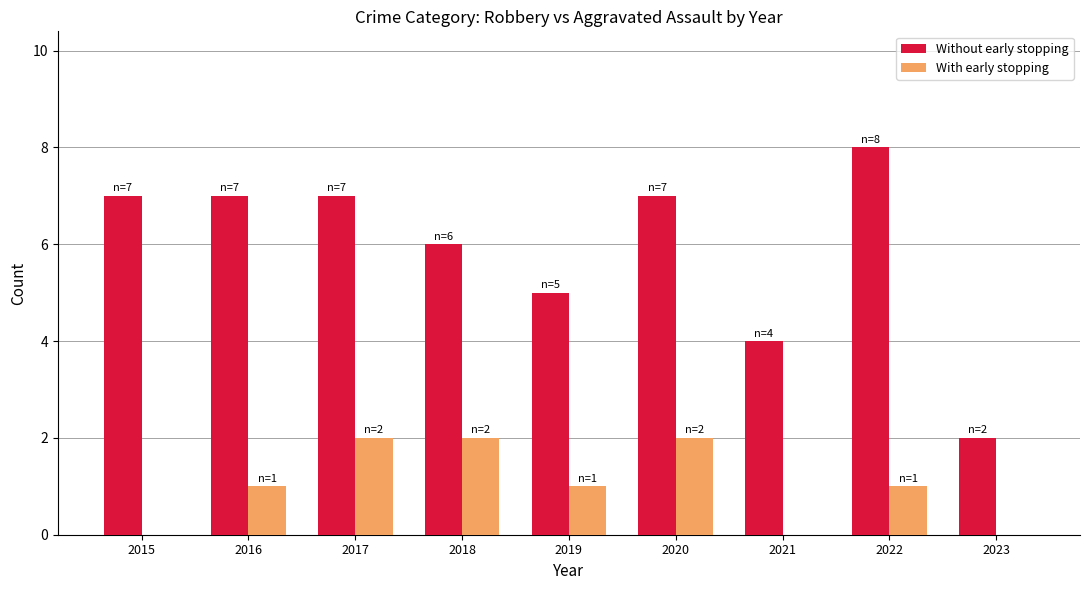

The Without early stopping series shows 11 at 2022. True or false?

False